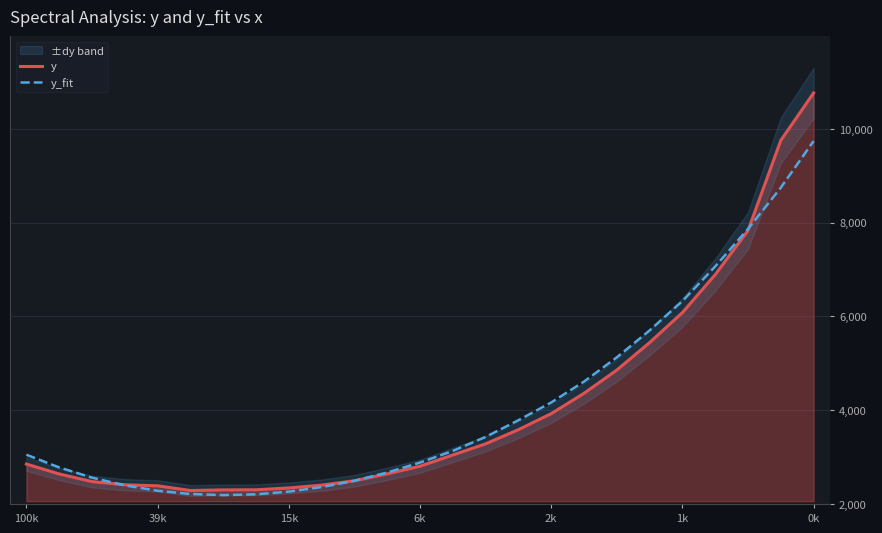

The value of y at 18 is 1373.5. True or false?

False